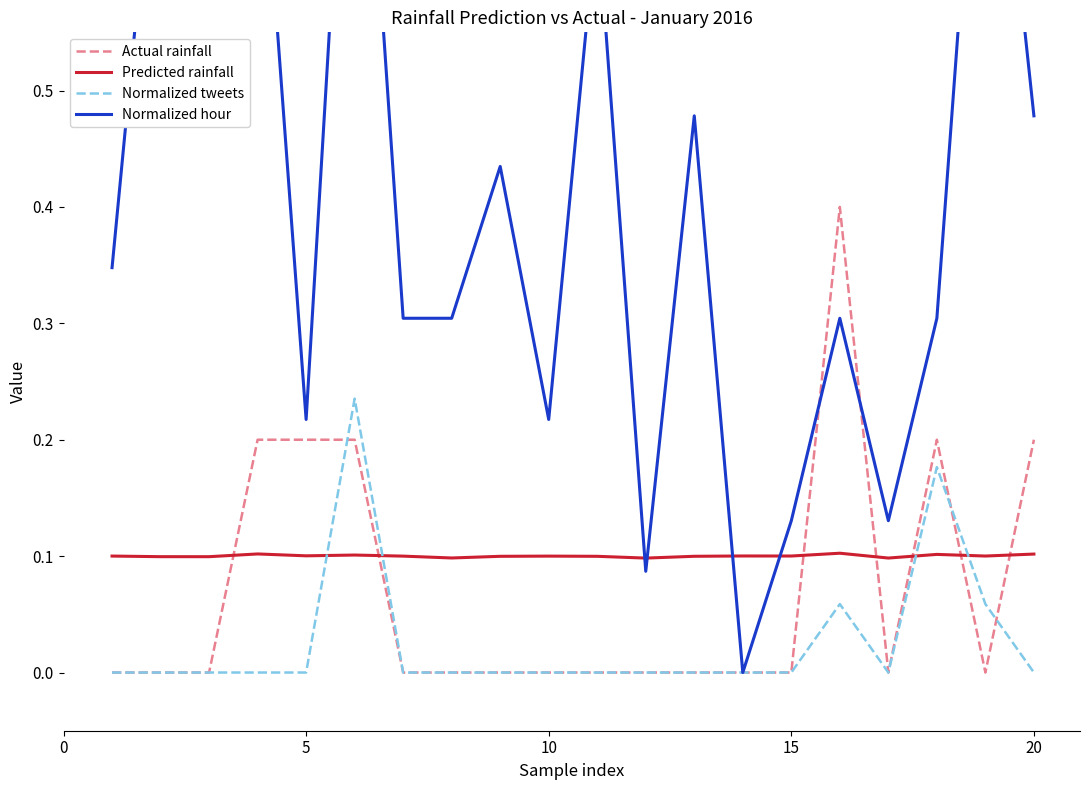

What is the difference between the maximum and second lowest values in the Actual rainfall series?

0.4